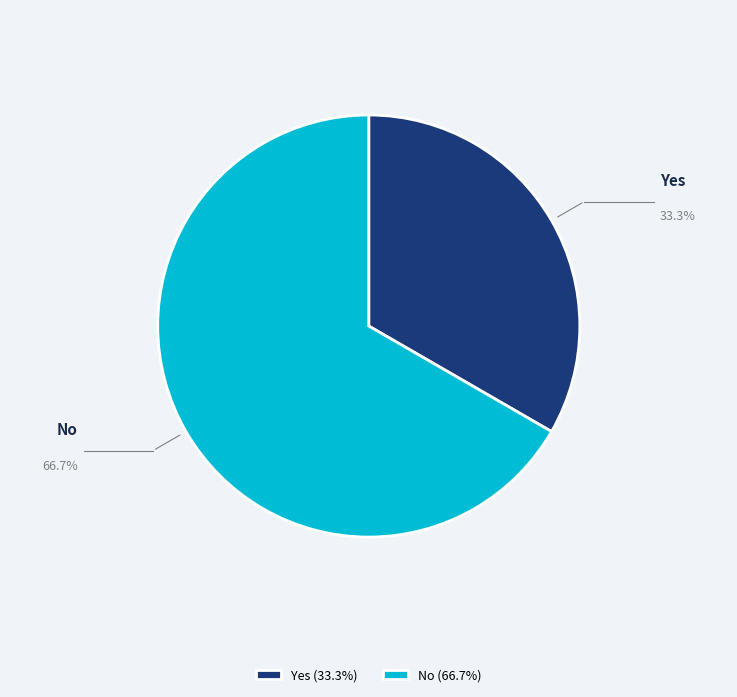

True or false: No accounts for 67% of the total.

True